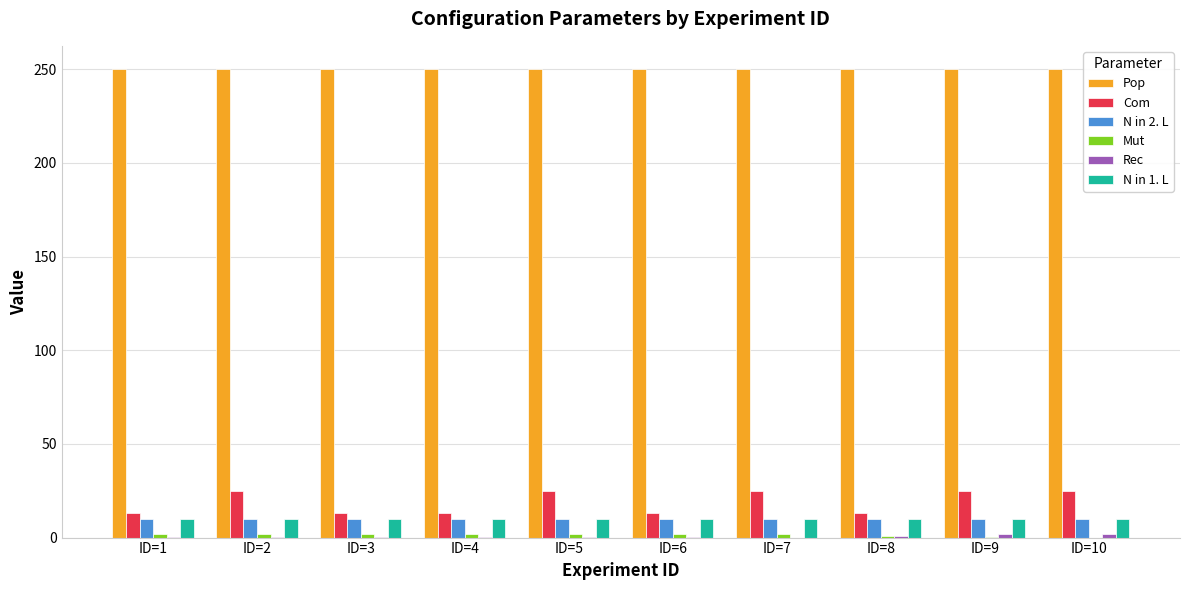

Are the bars grouped side by side (vs. stacked)?

Yes